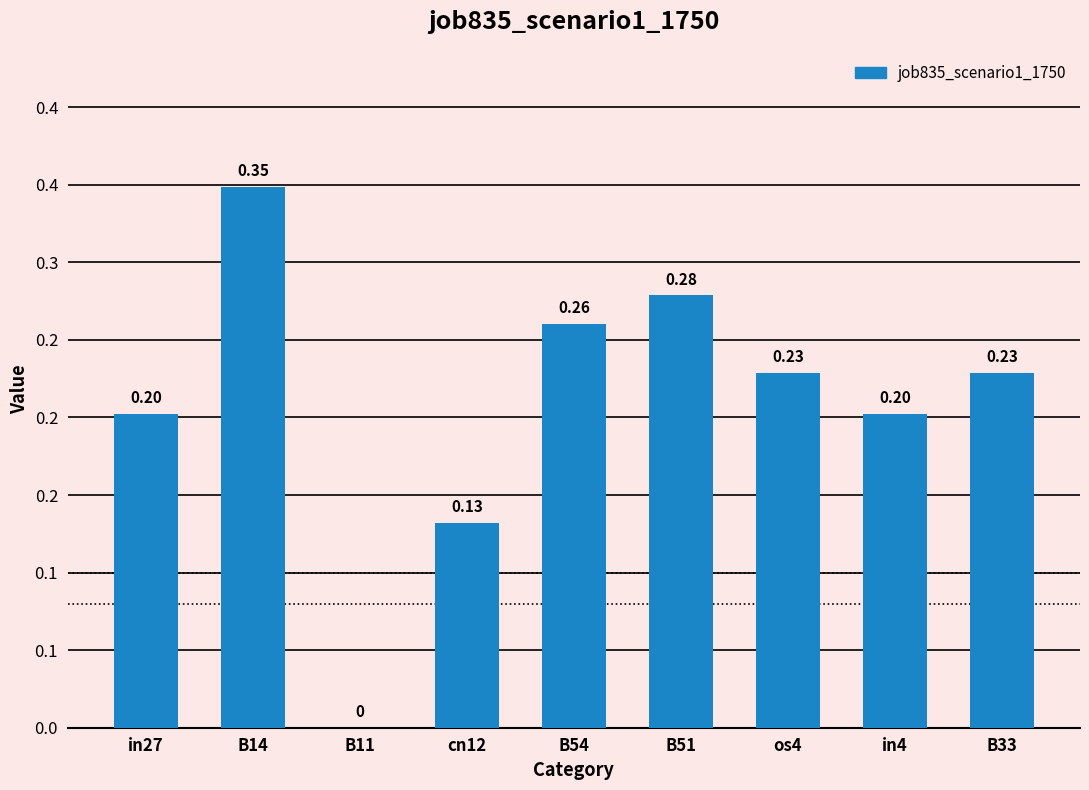

The chart shows a value of 0.2 at in4. True or false?

True